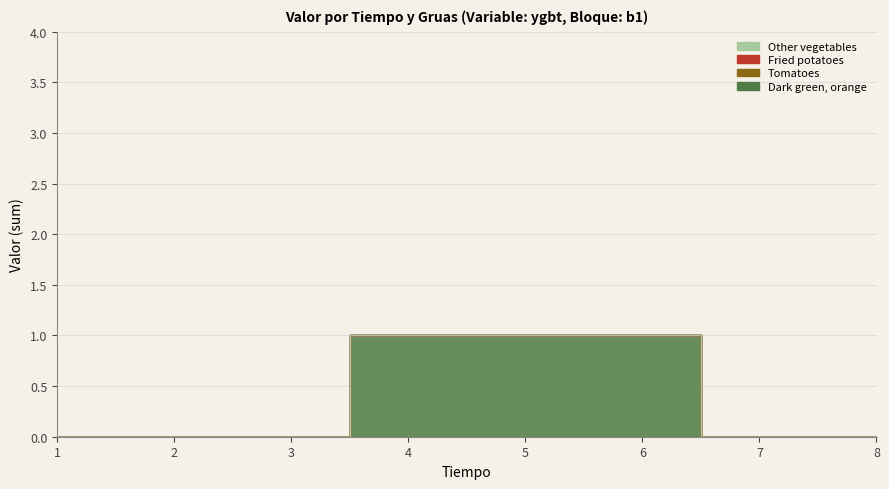

List the series in order of their peak value, highest first.

g1, g2, g3, g4